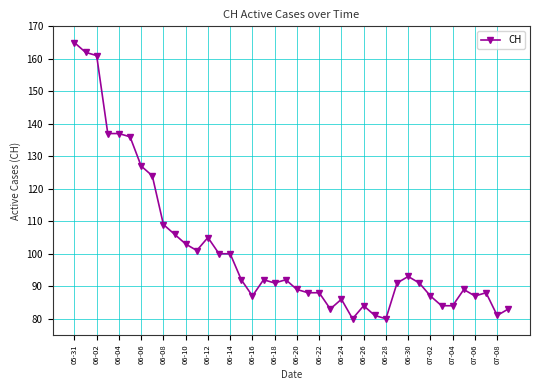

How many data points does each series have?

40